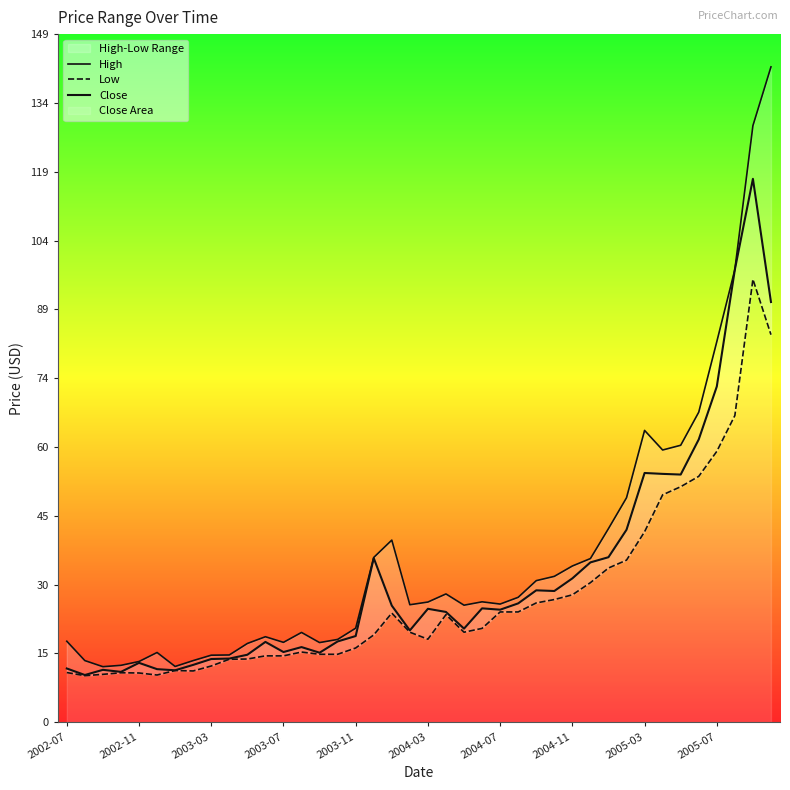

Where is Low nearest to the value 52?

34